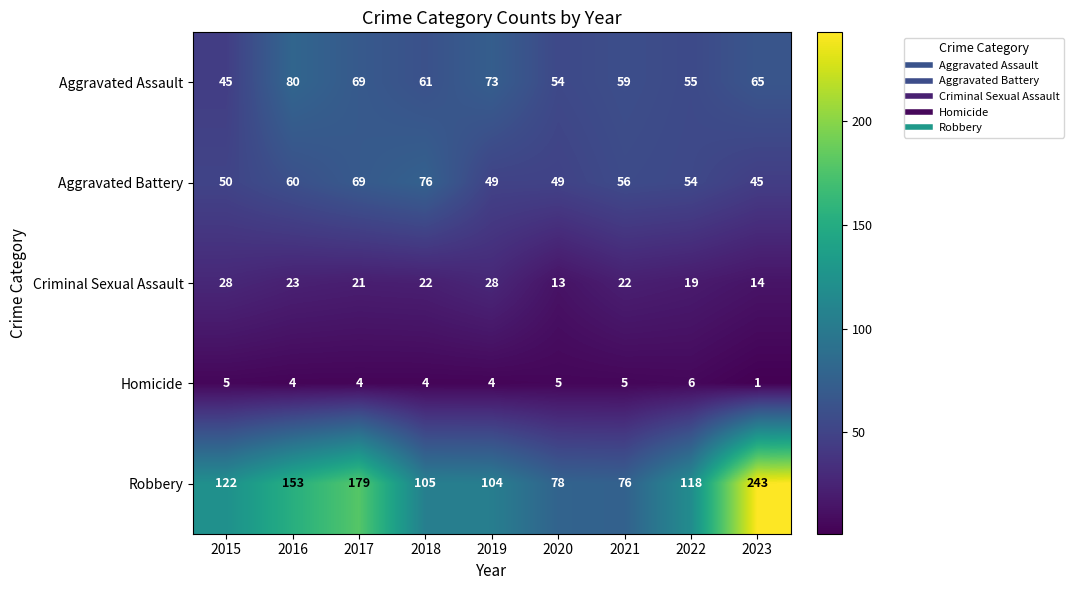

At how many categories does at least one series exceed 149?

3